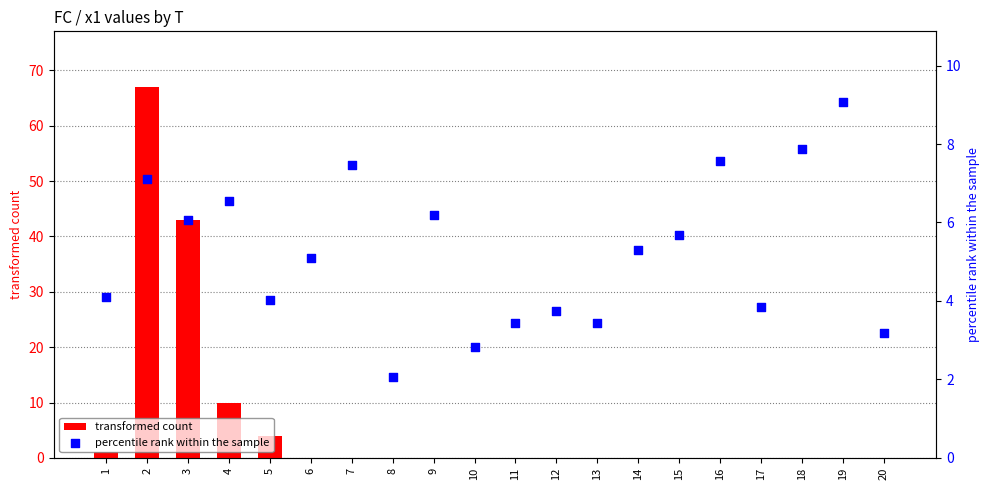

At how many categories does at least one series exceed 51?

1